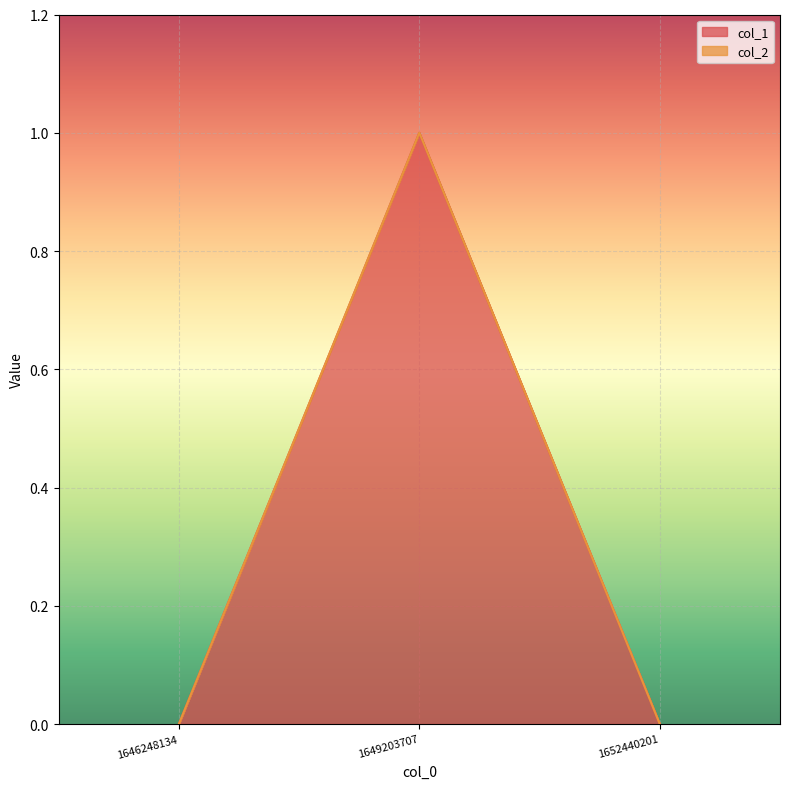

What is the difference between the values at 1649203707 and 1652440201?

1